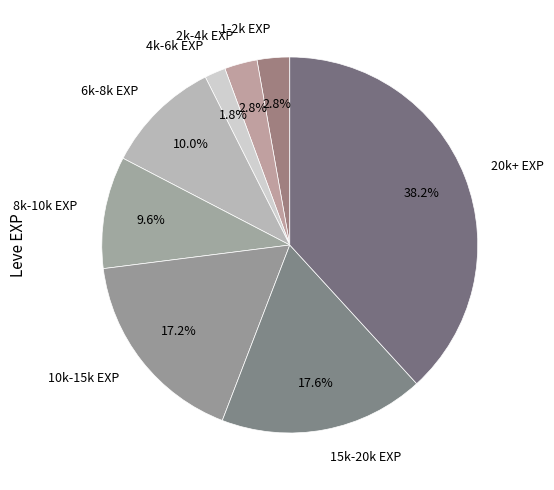

Which category has the smallest portion of the pie?

4k-6k EXP